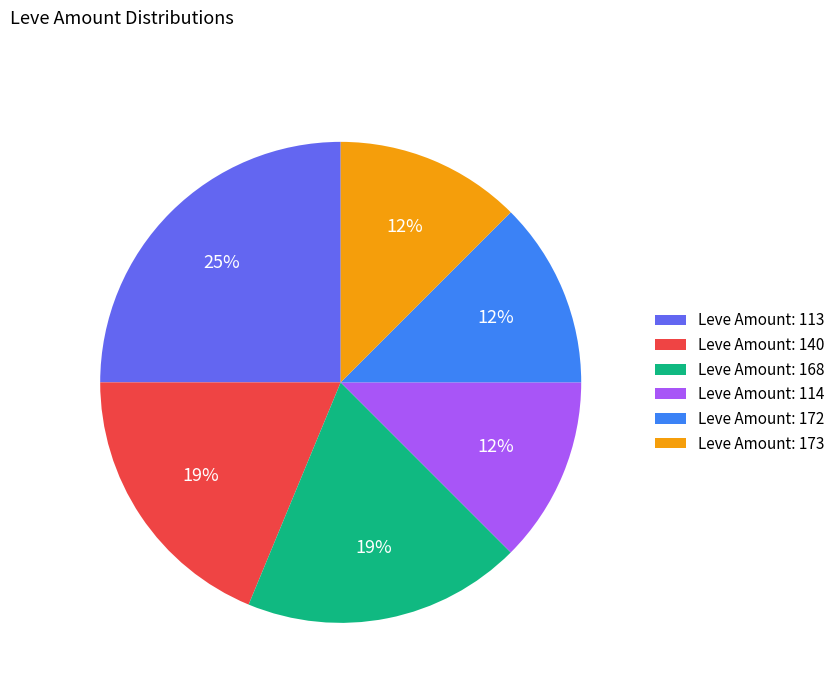

To the nearest percent, what is the average slice percentage?

17%